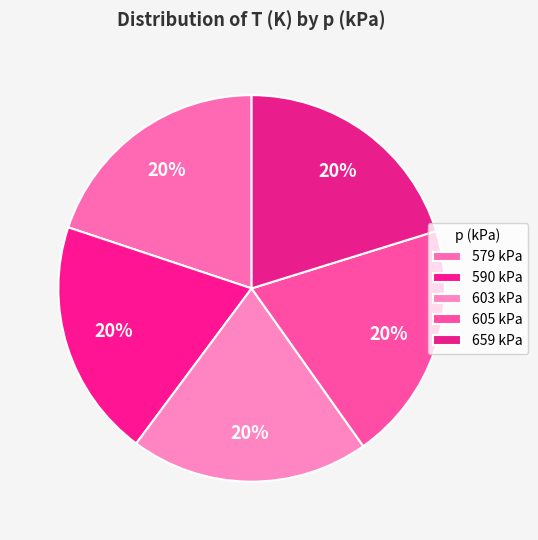

To the nearest percent, what is the combined percentage of 603 kPa and 659 kPa?

40%